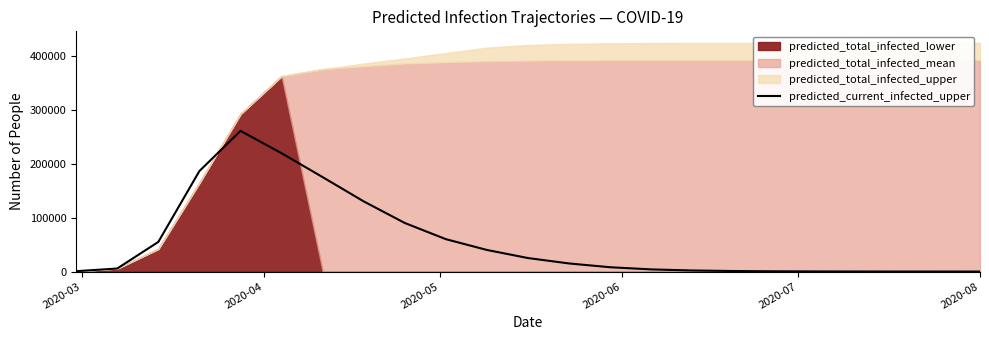

What is the difference between the maximum and minimum values?

260718